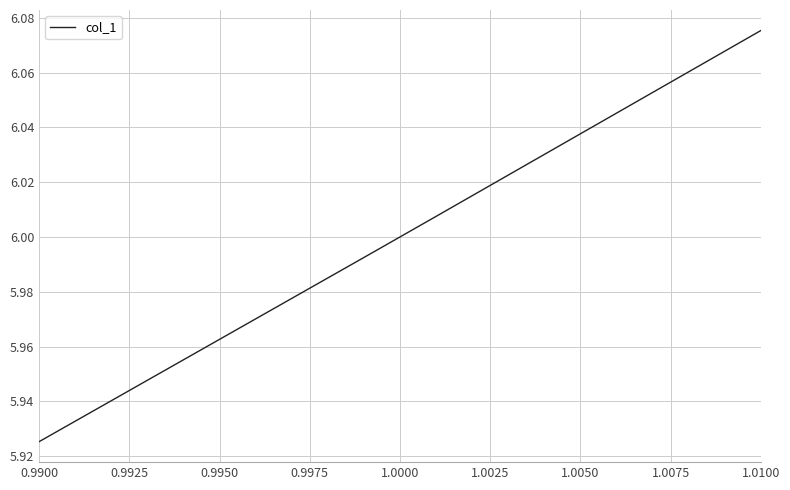

What is the sum of all values?

36.0